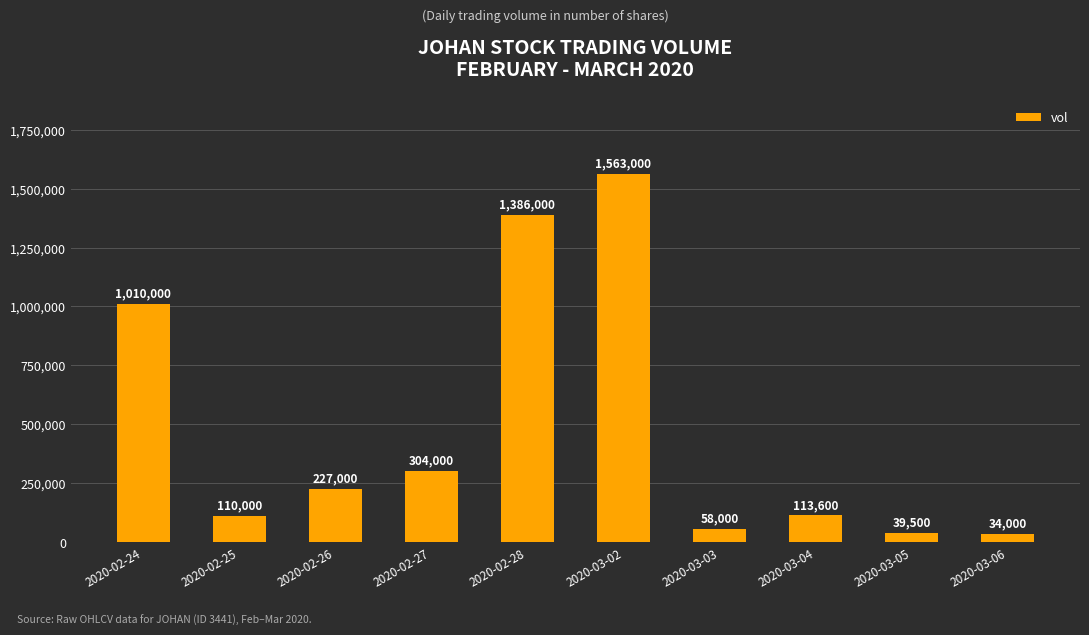

The value at 2020-03-04 is 113600. True or false?

True